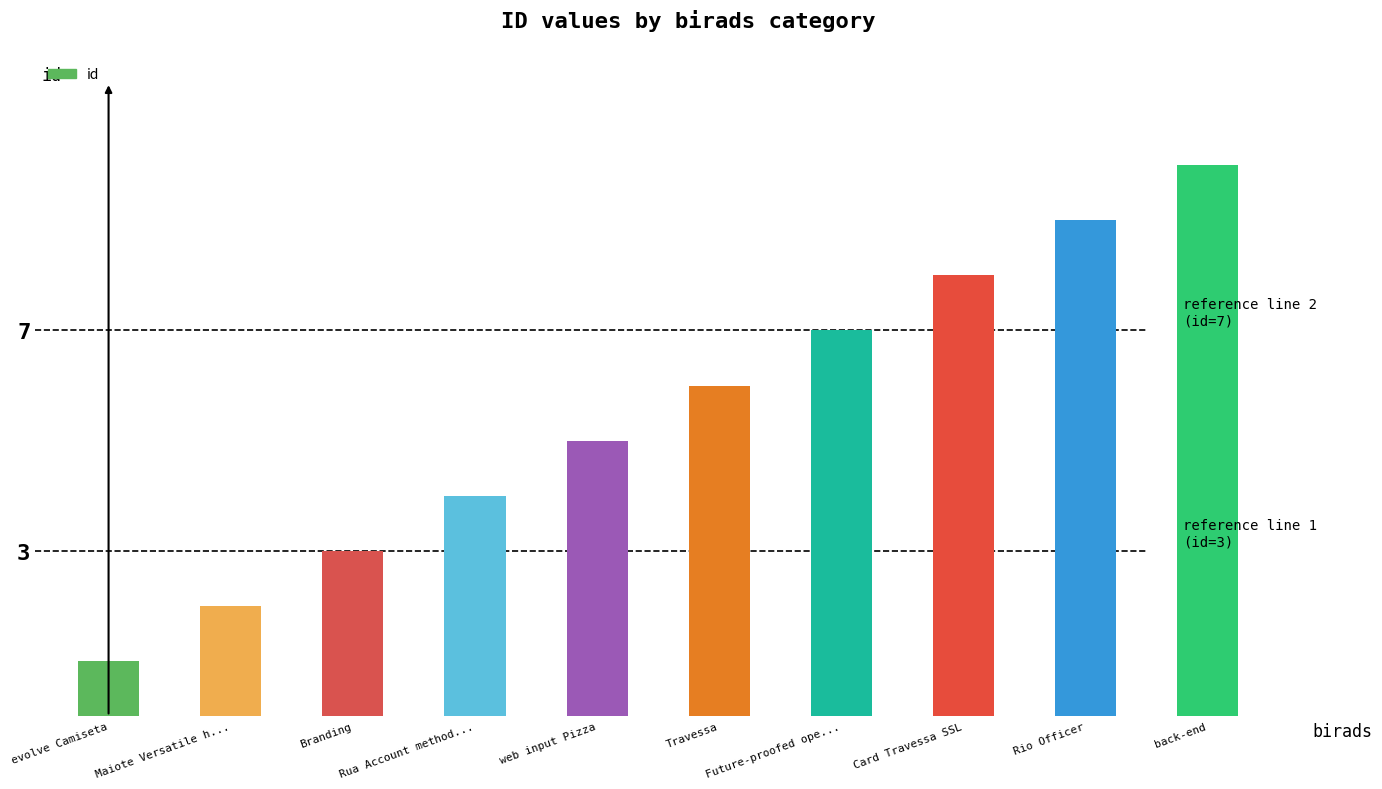

What is the change in value from Branding to Card Travessa SSL?

+5